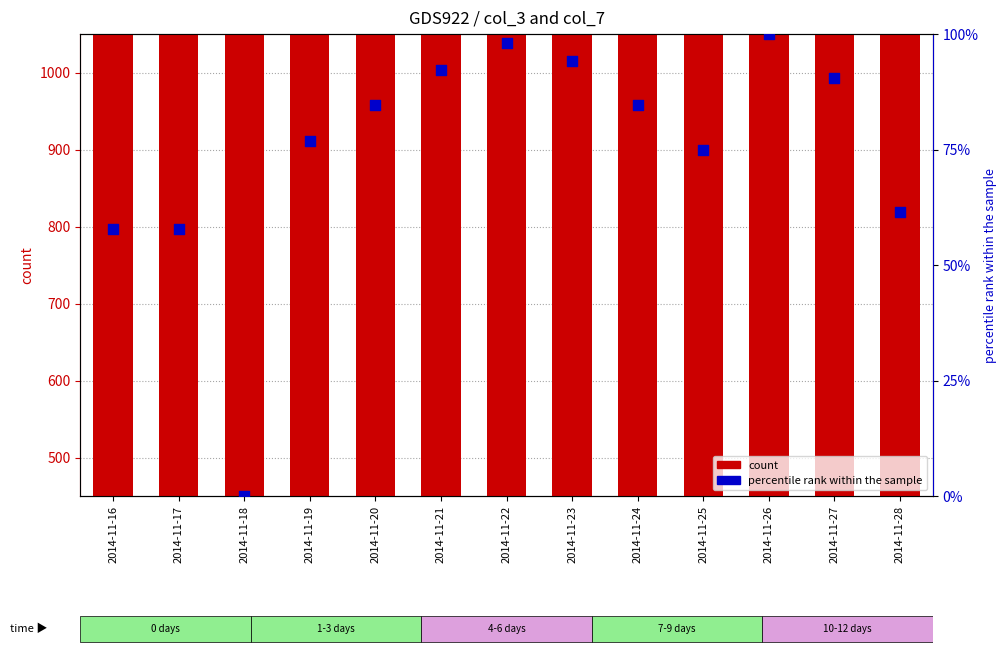

What is the total value across all series at 2014-11-20?

2096.6